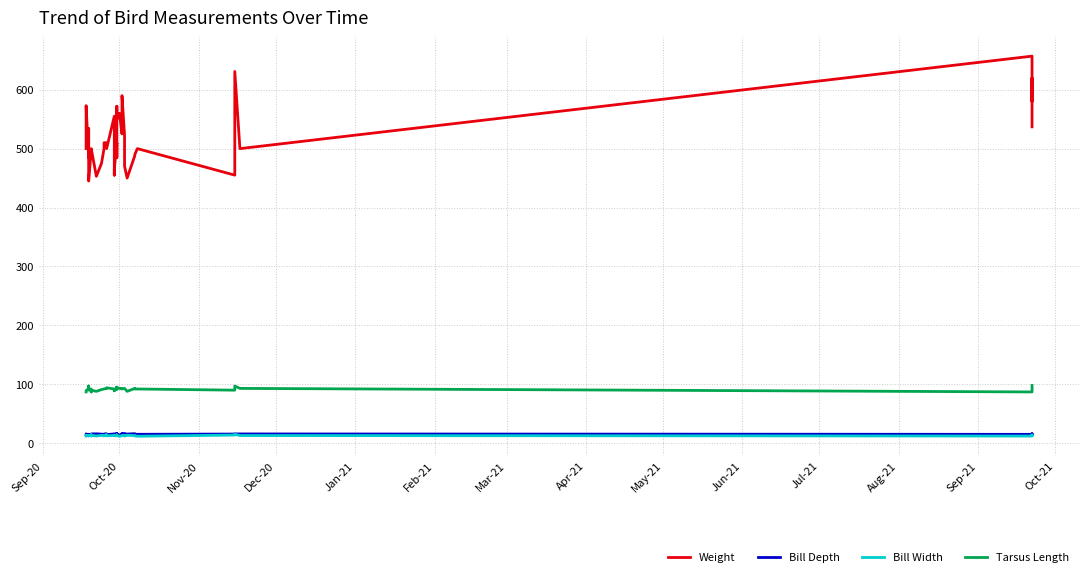

Is the value of Bill Width at 30 greater than the value of Tarsus Length at Apr-21?

No